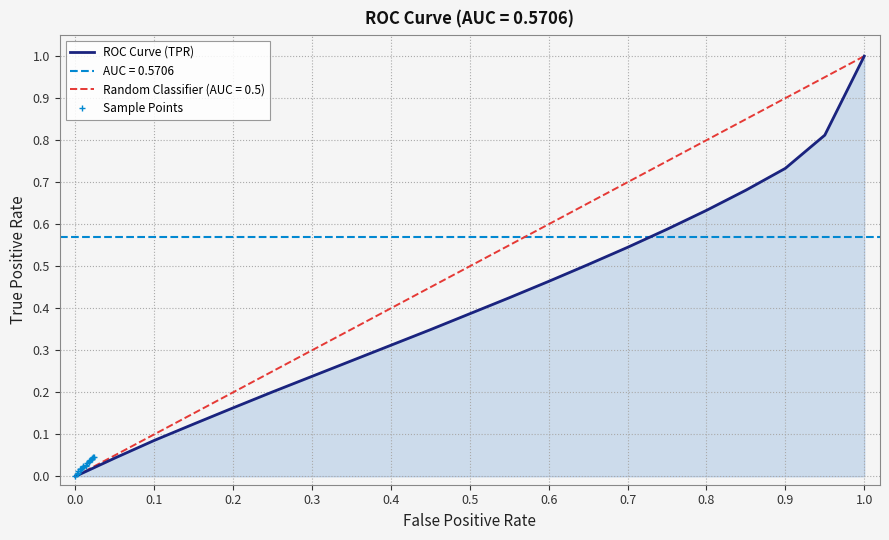

At which label does ROC Curve (TPR) reach its peak?

1.0